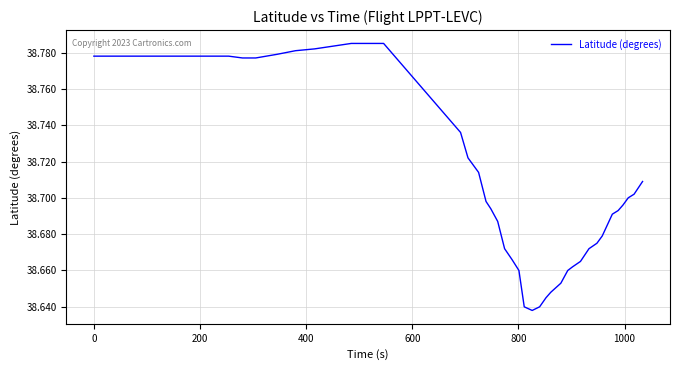

Count the number of data series in this chart.

1